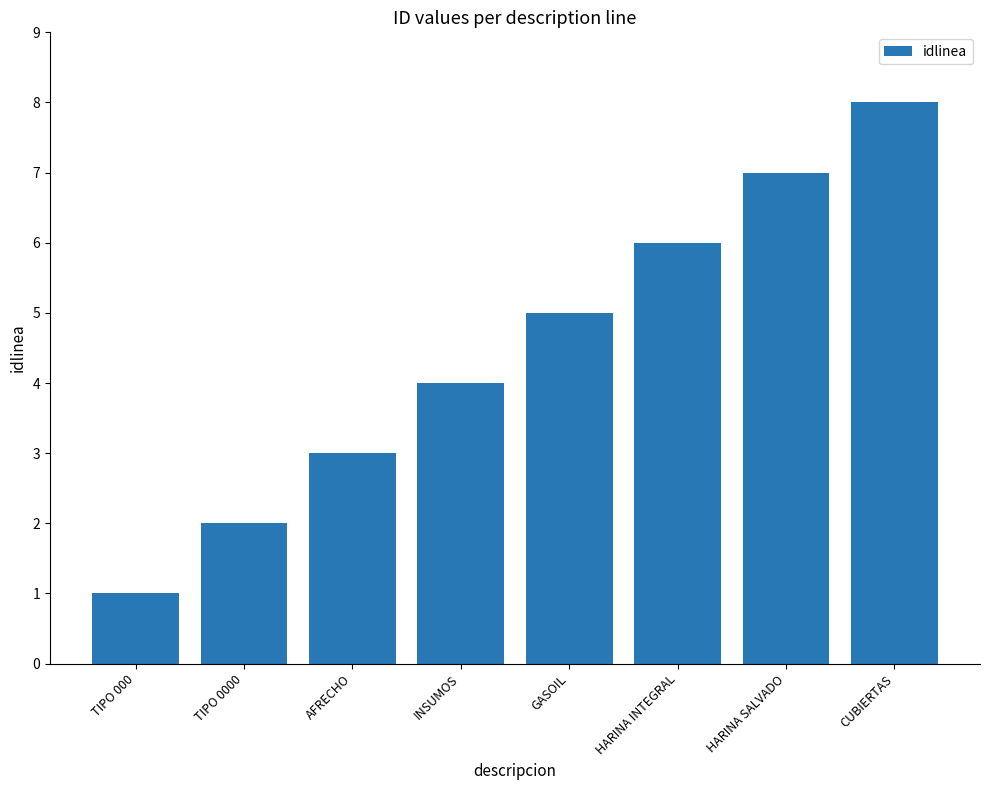

How many distinct data groups are displayed?

1